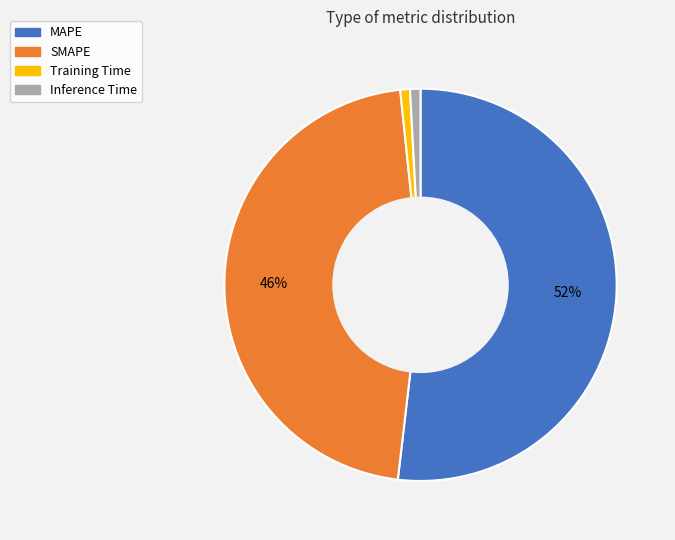

True or false: SMAPE accounts for 54% of the total.

False